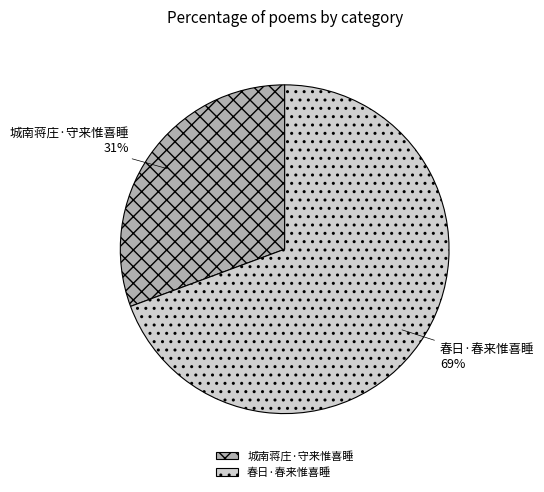

What is the majority slice?

春日·春来惟喜睡